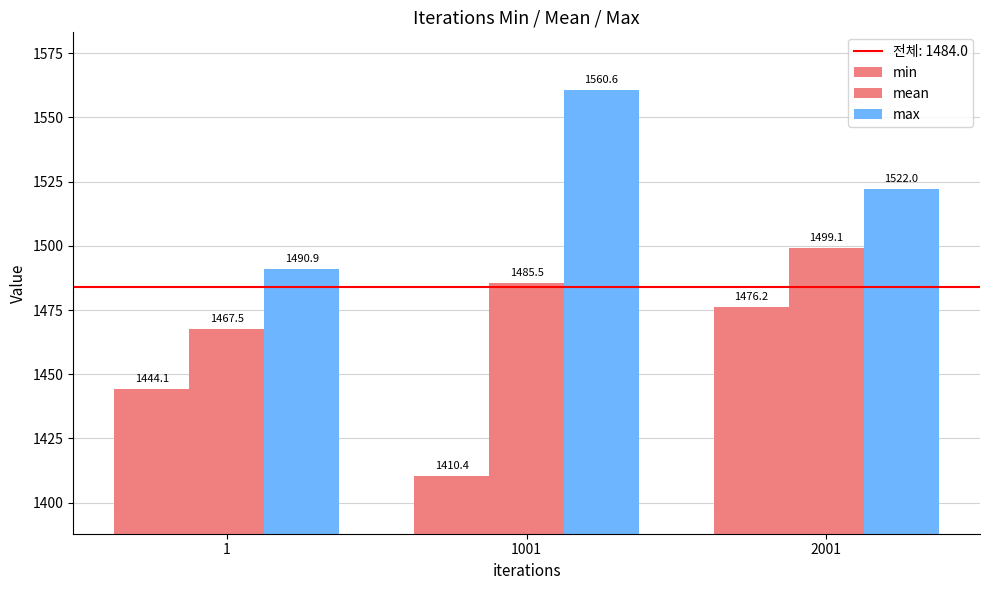

Reading right to left, transcribe all the data shown in this chart.

min: 1476.2	1410.4	1444.1
mean: 1499.1	1485.5	1467.5
max: 1522.0	1560.6	1490.9